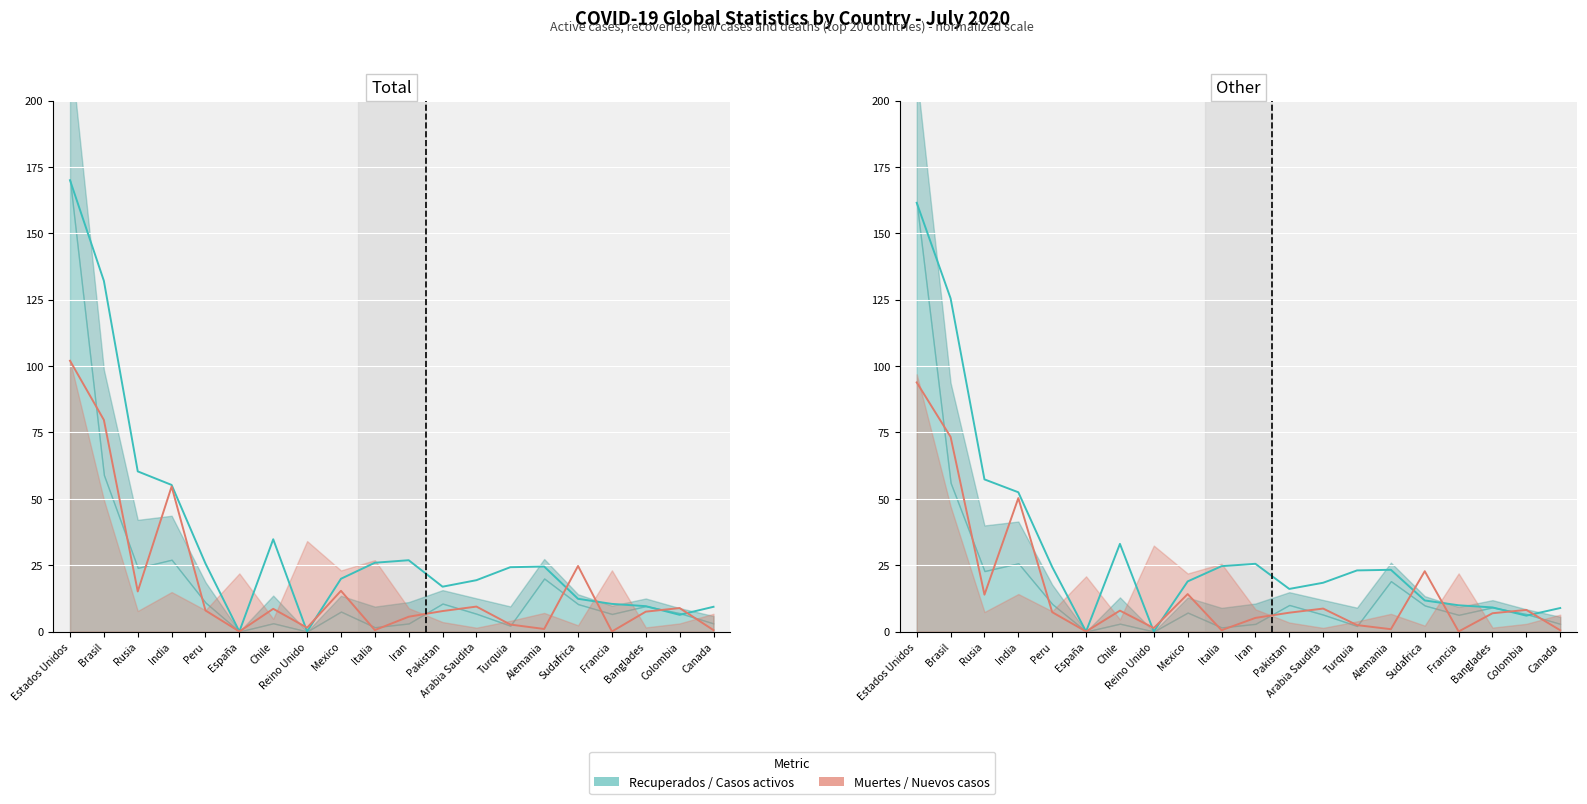

Count the number of categories in the chart.

20